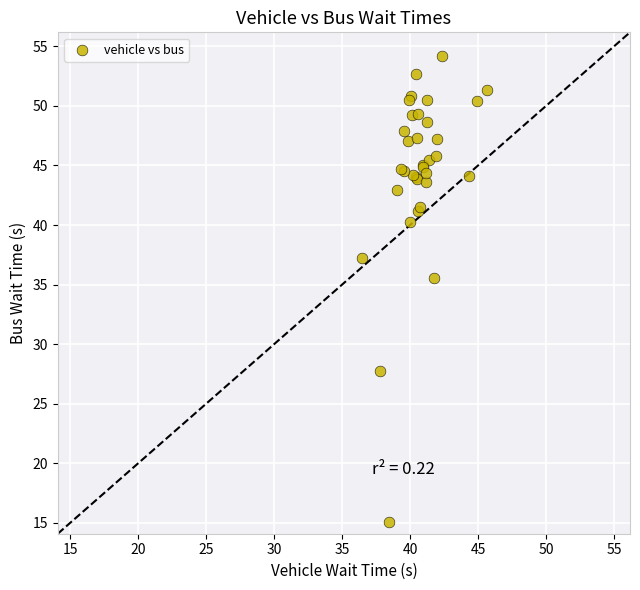

What Y value in the scatter plot is closest to 34?

35.6